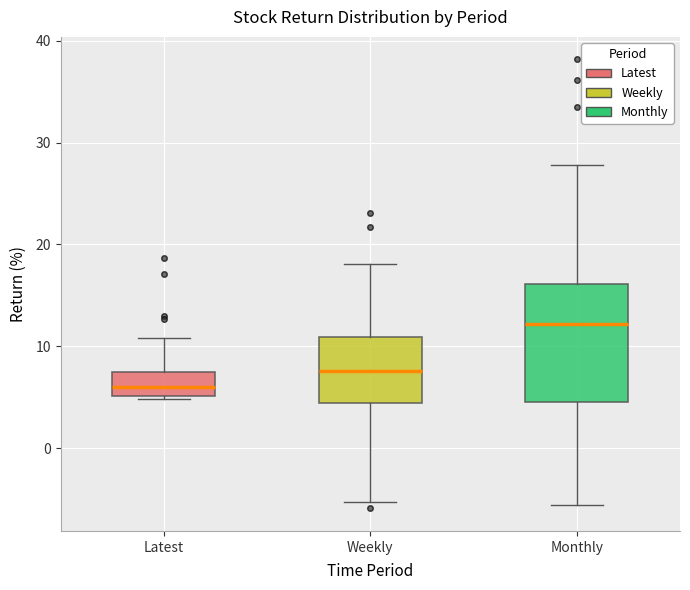

Where does the lower whisker of the box for Monthly end on the y-axis? The values are not printed on the chart, so give them approximately, as read against the axis.

-6